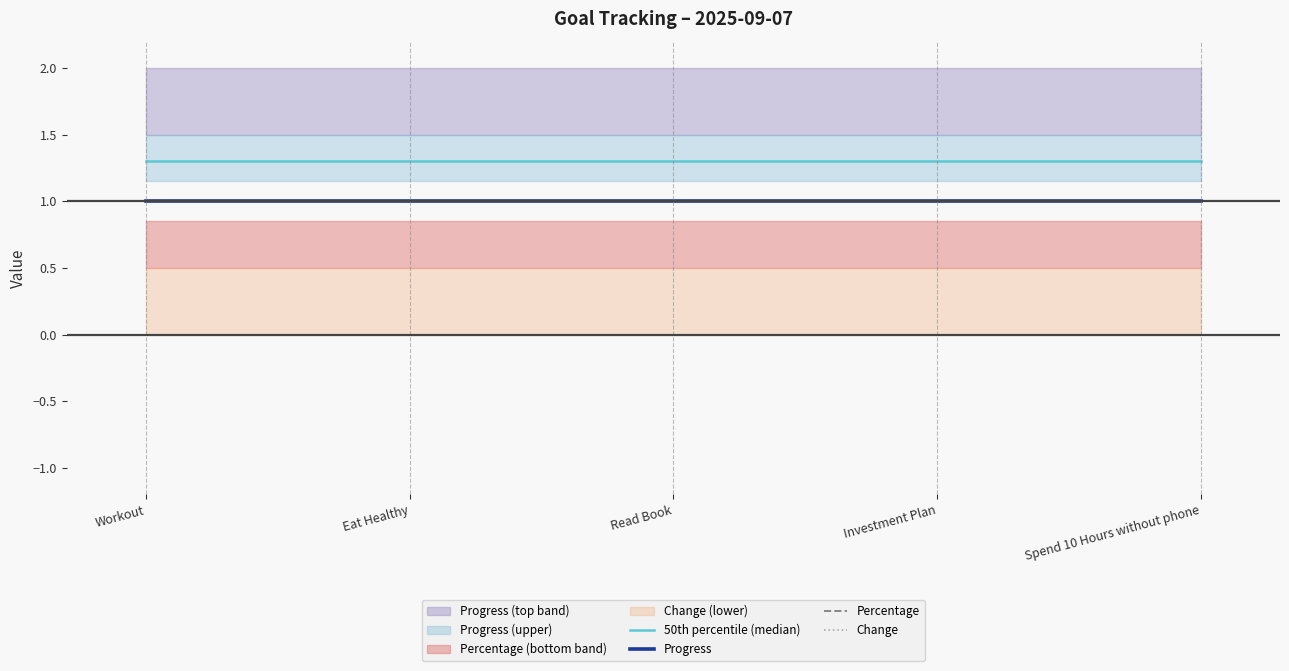

True or false: Progress has a value of 1.0 at Investment Plan.

True